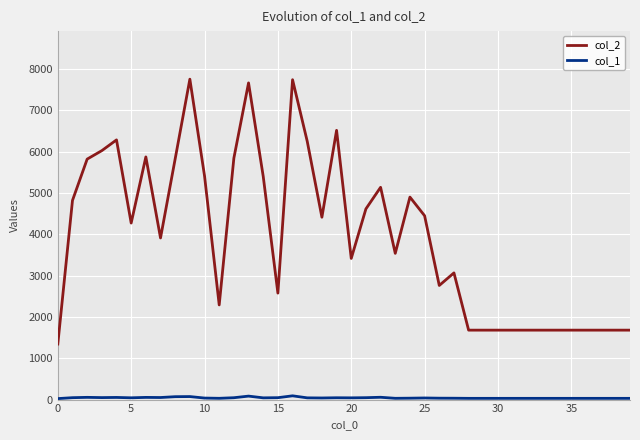

What is the spread (max minus min) of values at 23?

3507